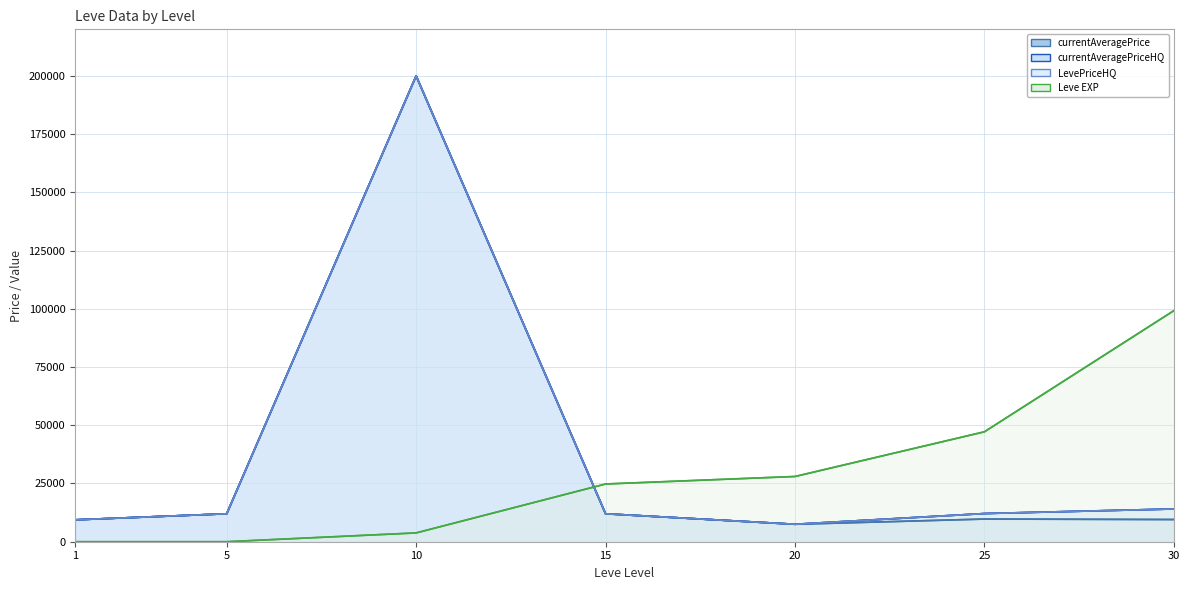

What is the highest value of the currentAveragePriceHQ series?

200000.0